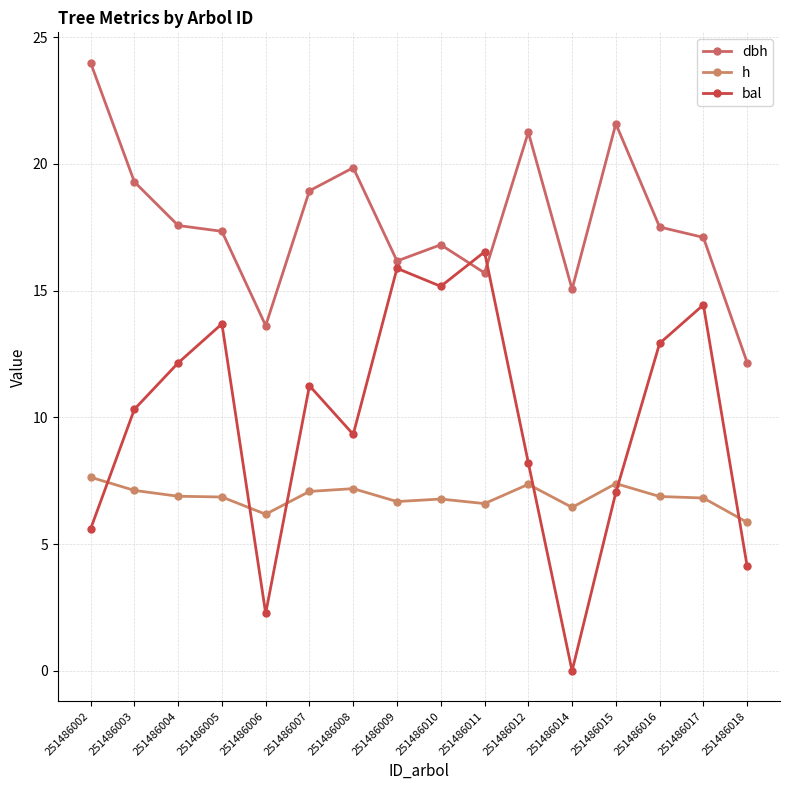

List the series in order of their overall mean, lowest first.

h, bal, dbh